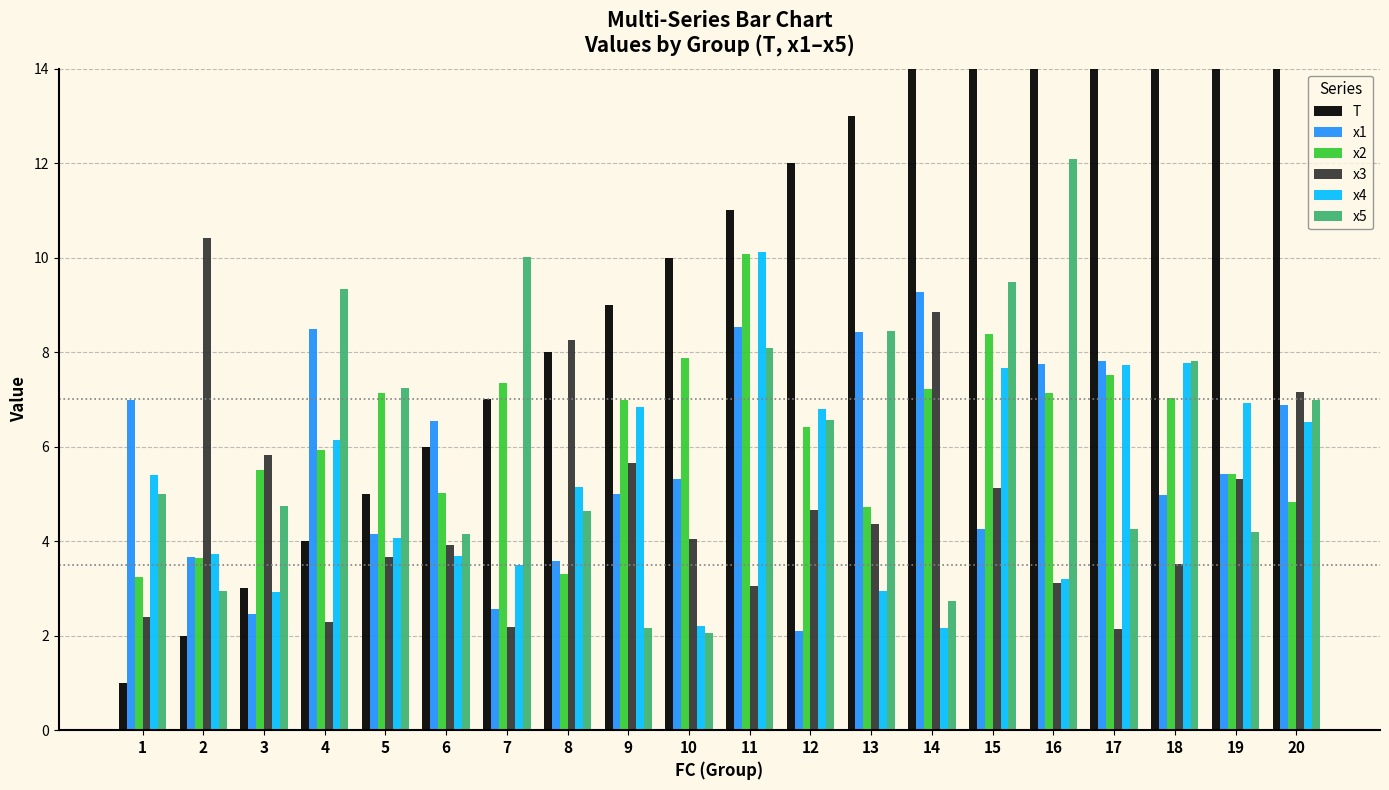

How many distinct data groups are displayed?

6